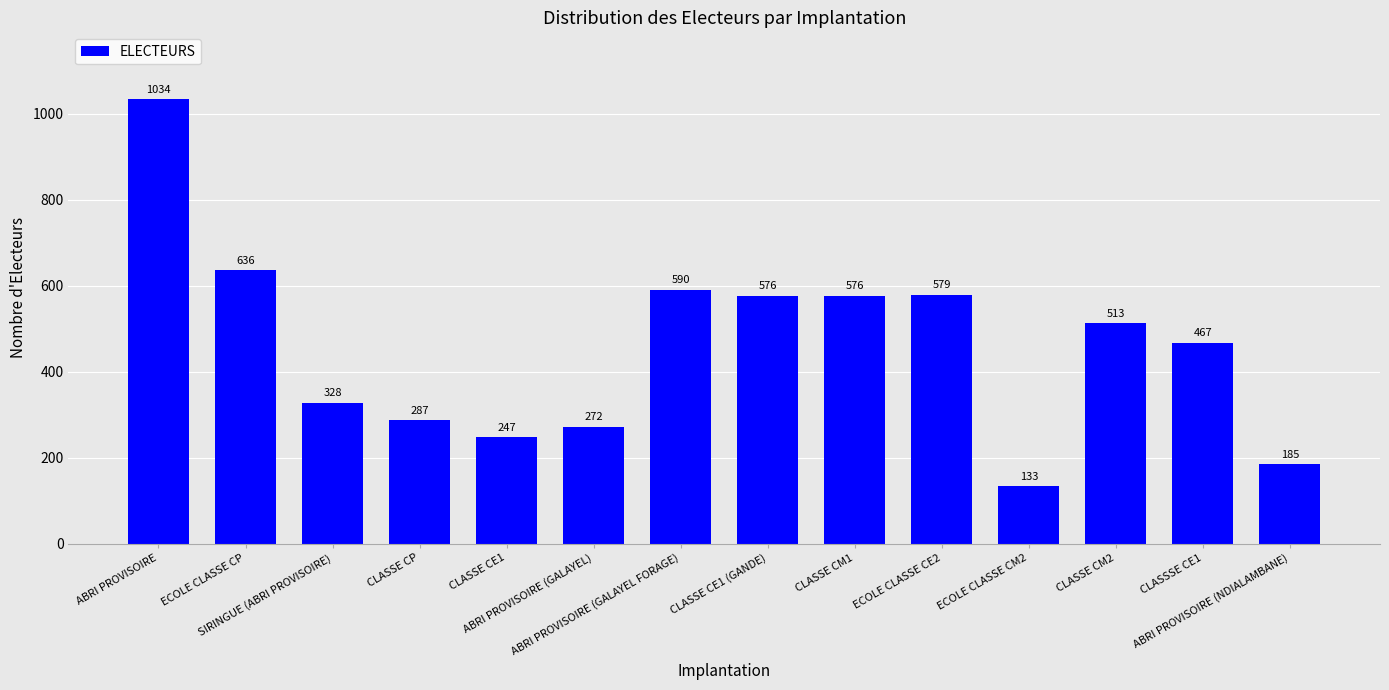

What position from the left is CLASSE CE1?

5